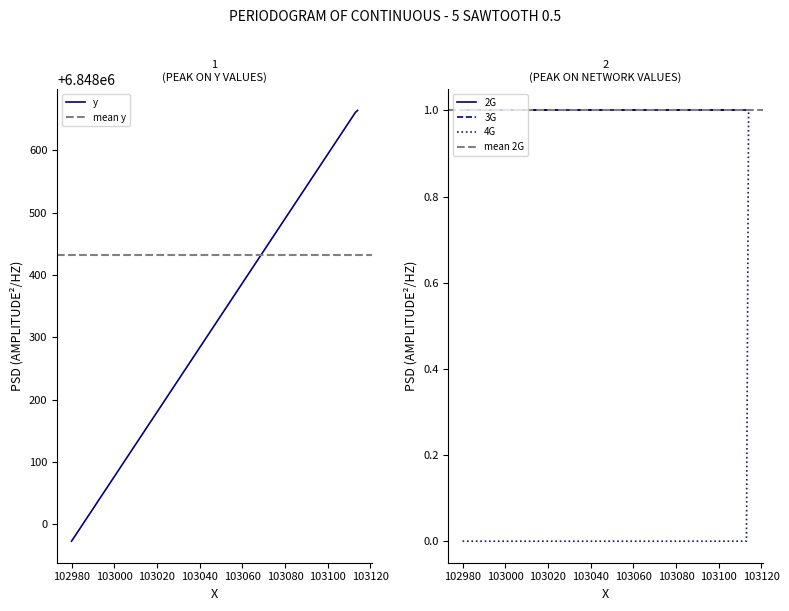

Which series has the largest range (max minus min)?

y